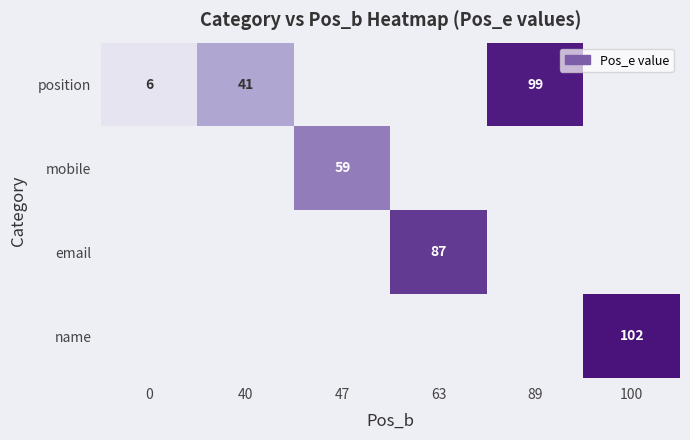

The position series shows 8 at 0. True or false?

False